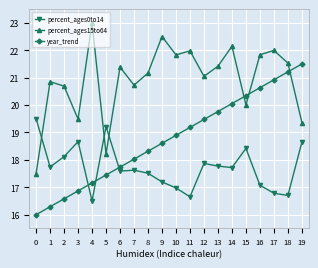

Between 9 and 16, which series saw the biggest shift?

year_trend